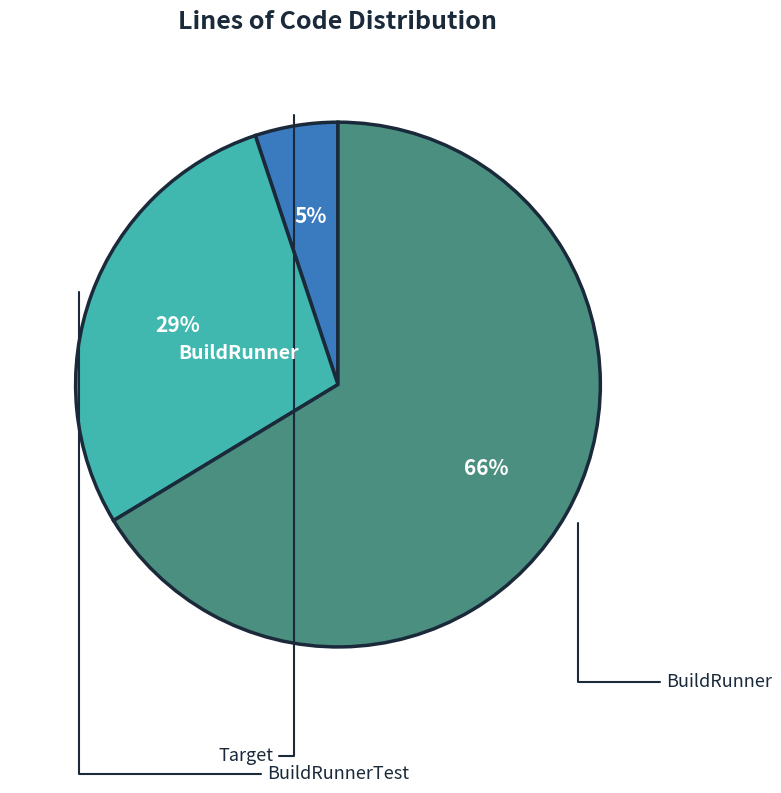

To the nearest percent, what is the average slice percentage?

33%